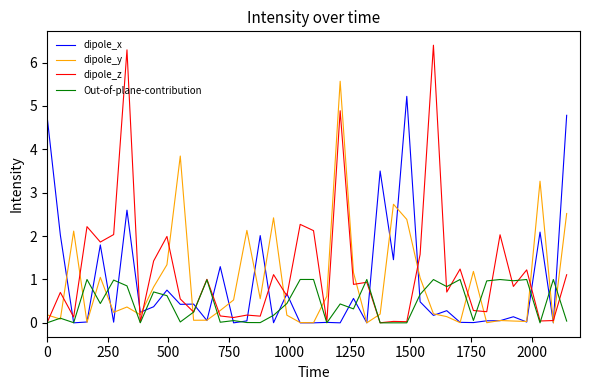

Which series has the widest spread of values?

dipole_z